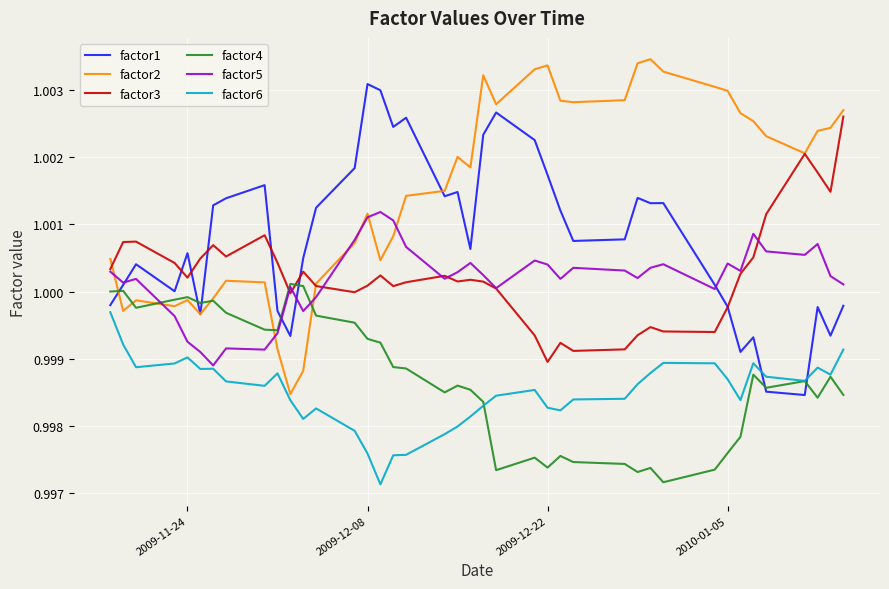

How many times do factor4 and factor3 cross each other?

2